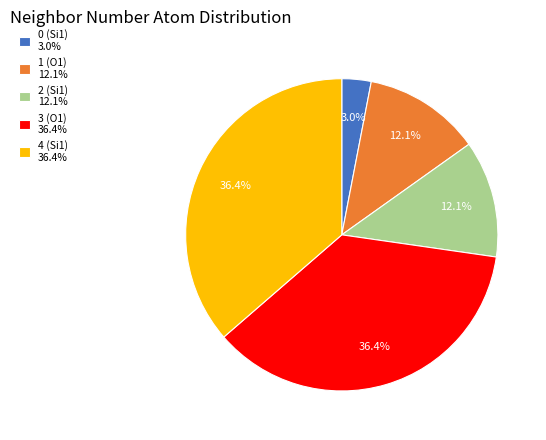

Does 0 (Si1) represent more than half of the total?

No